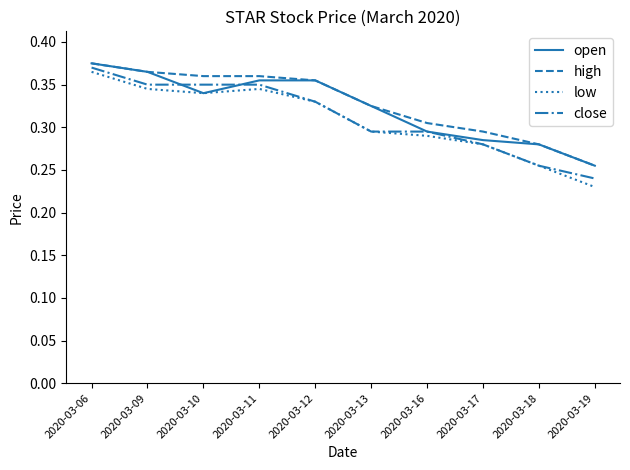

True or false: high and low intersect in this chart.

False